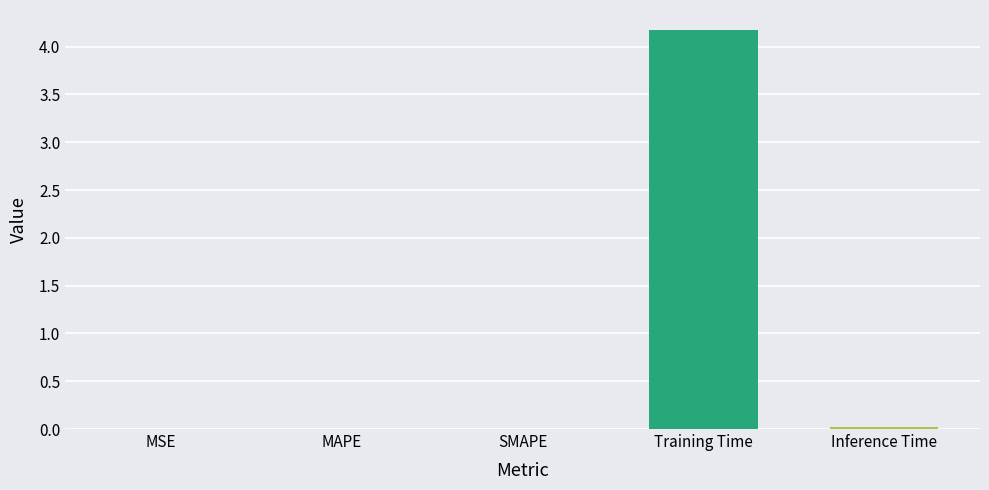

At which category does the chart reach its peak across all series?

Training Time